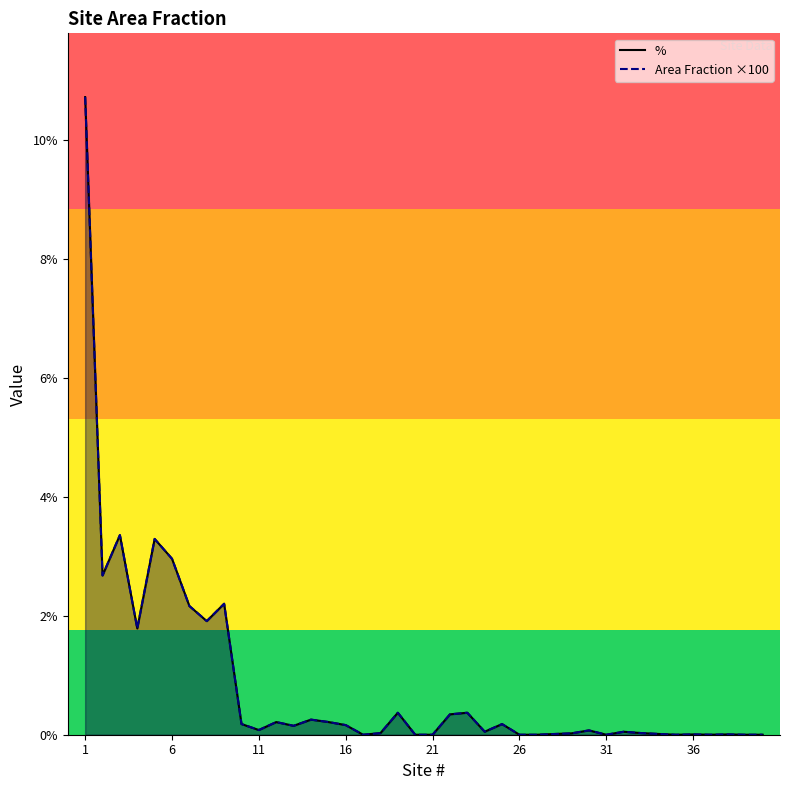

True or false: % (line) has a value of -4.2 at 16.

False